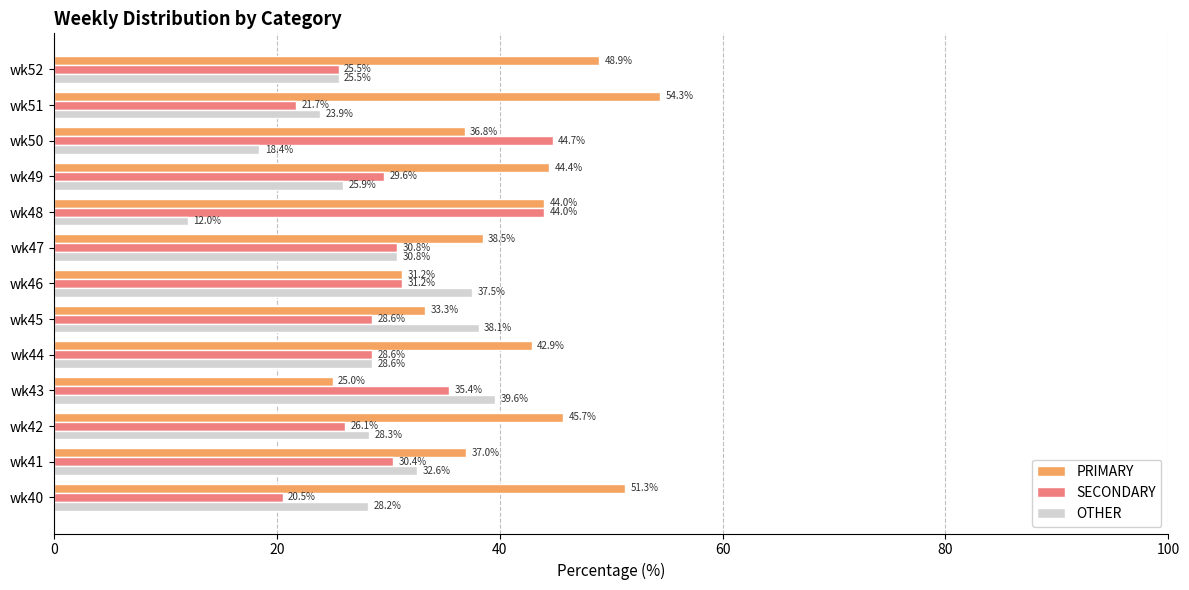

What is the greatest value displayed?

54.3